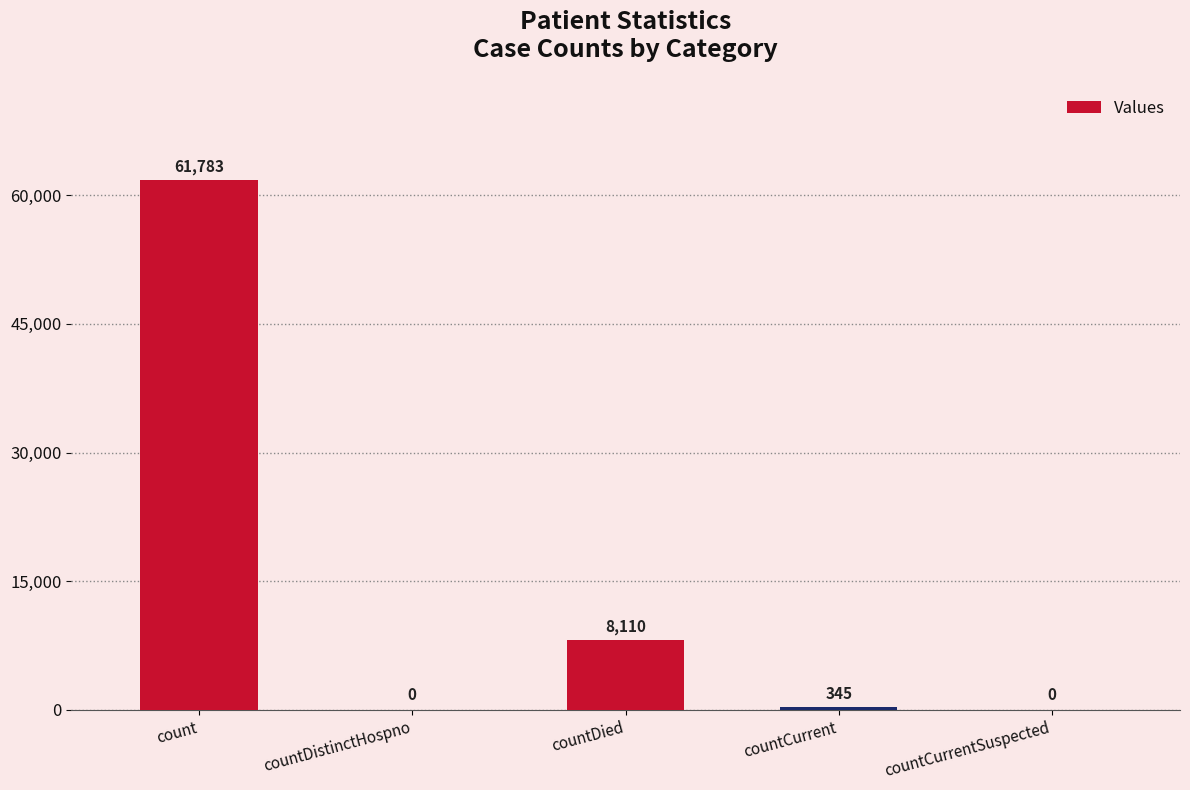

What is the change in value from countDied to countCurrentSuspected?

-8110